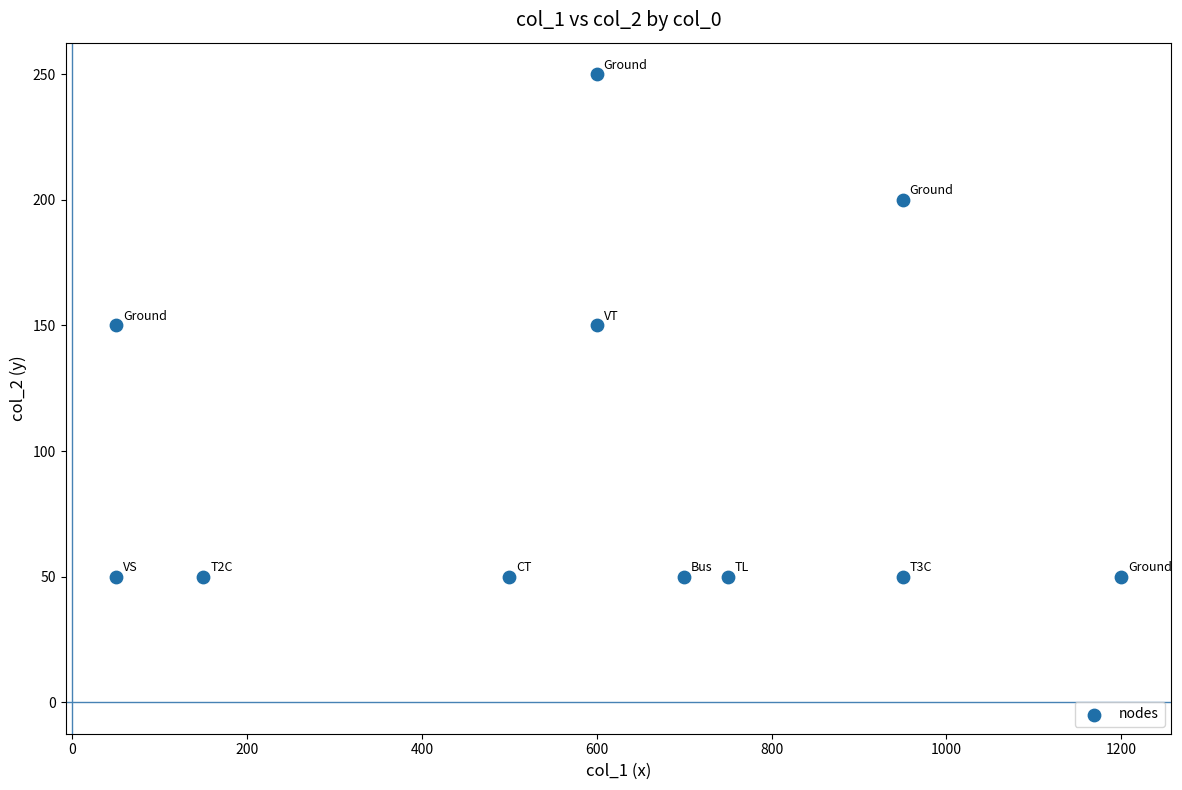

What is the average X value?

591